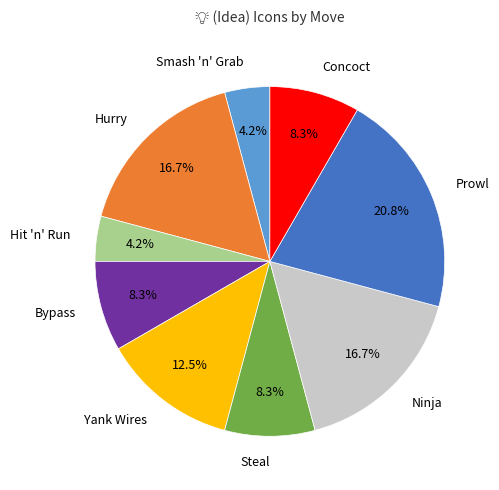

Does any single category account for the majority?

No